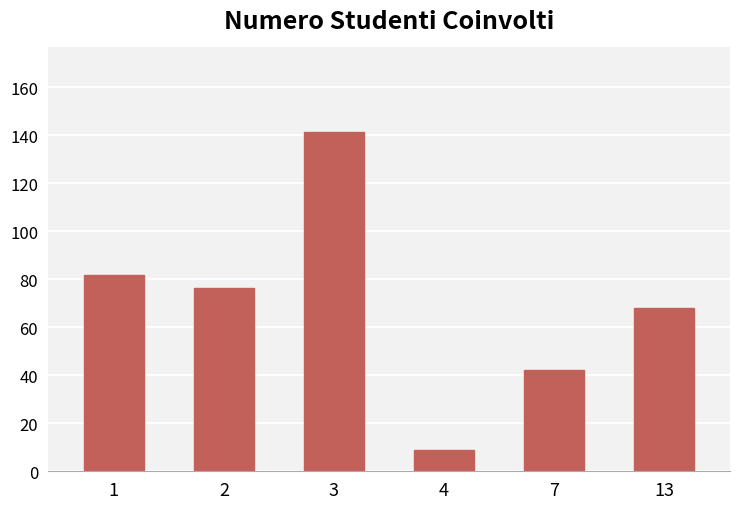

List the labels in order of value, largest first.

3, 1, 2, 13, 7, 4